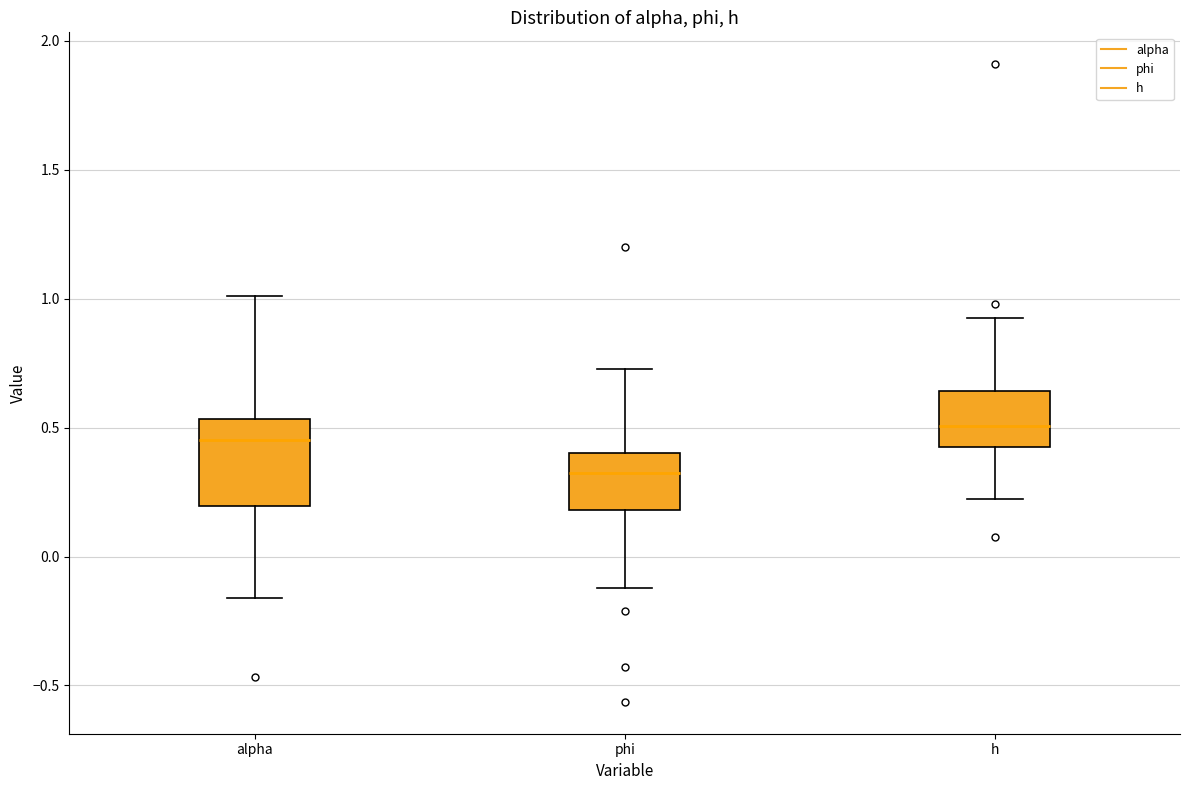

Comparing the boxes themselves (not the whiskers), which one is the tallest?

alpha